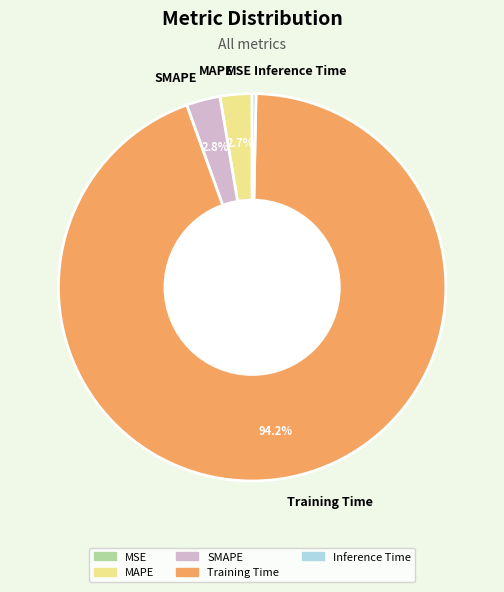

Between Inference Time and SMAPE, which is larger?

SMAPE